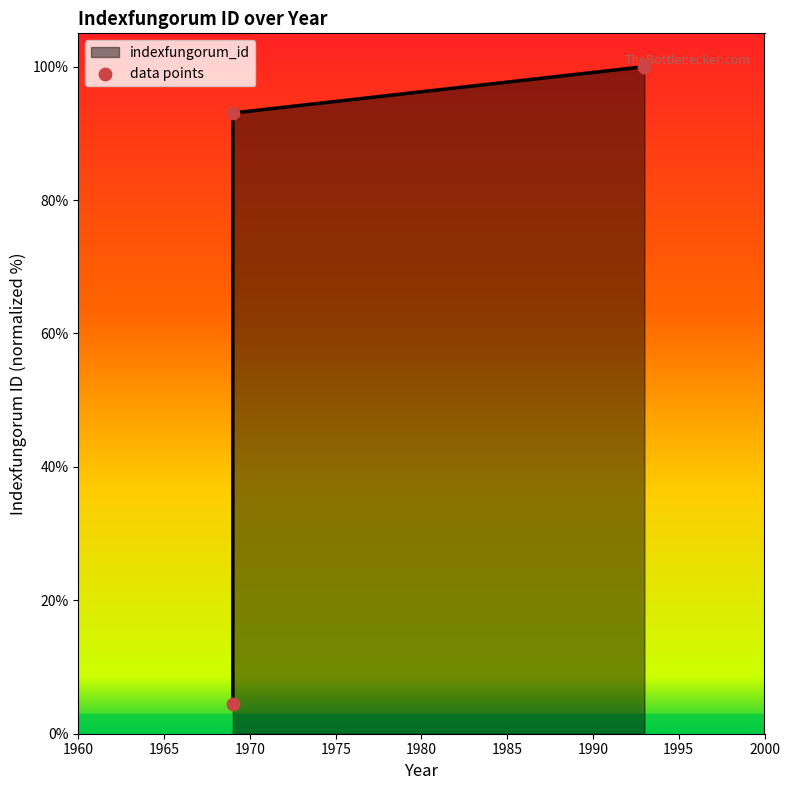

Between 1969 (genus) and 1969 (species), which is larger?

1969 (species)